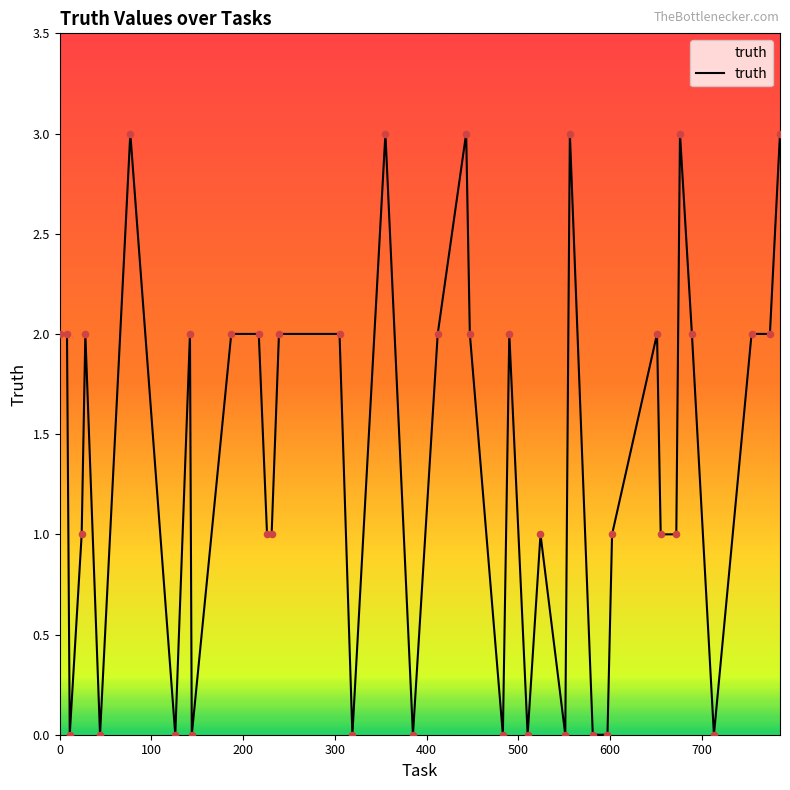

What is the maximum value shown in the chart?

3